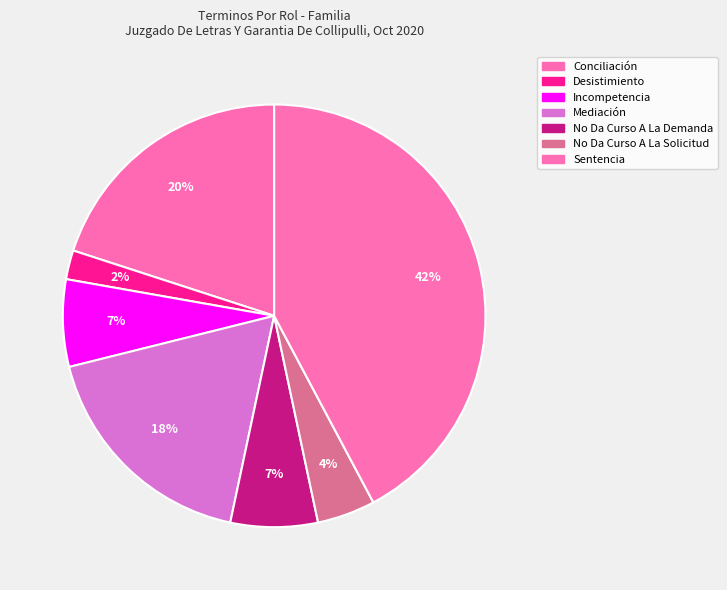

What portion of the pie excludes No Da Curso A La Solicitud?

95.6%